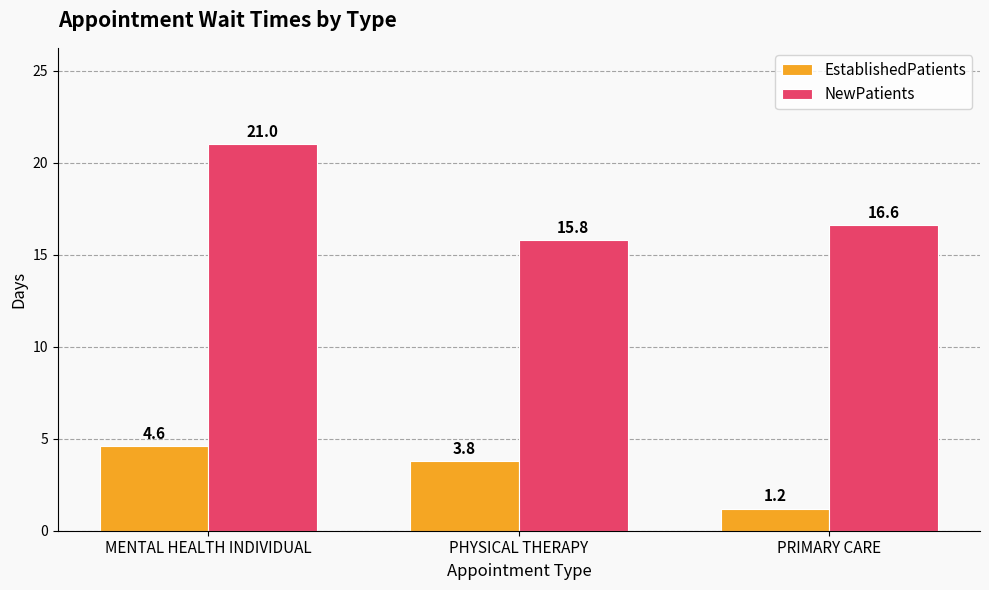

What is the approximate value of EstablishedPatients at MENTAL HEALTH INDIVIDUAL?

4.6